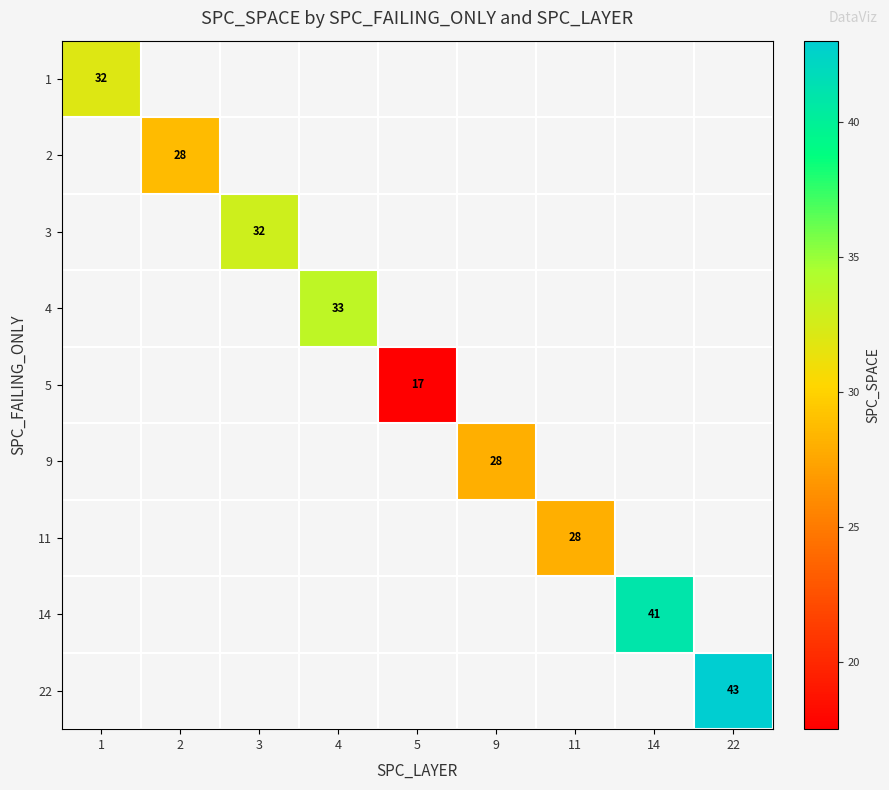

The 2 series shows 28 at 2. True or false?

True